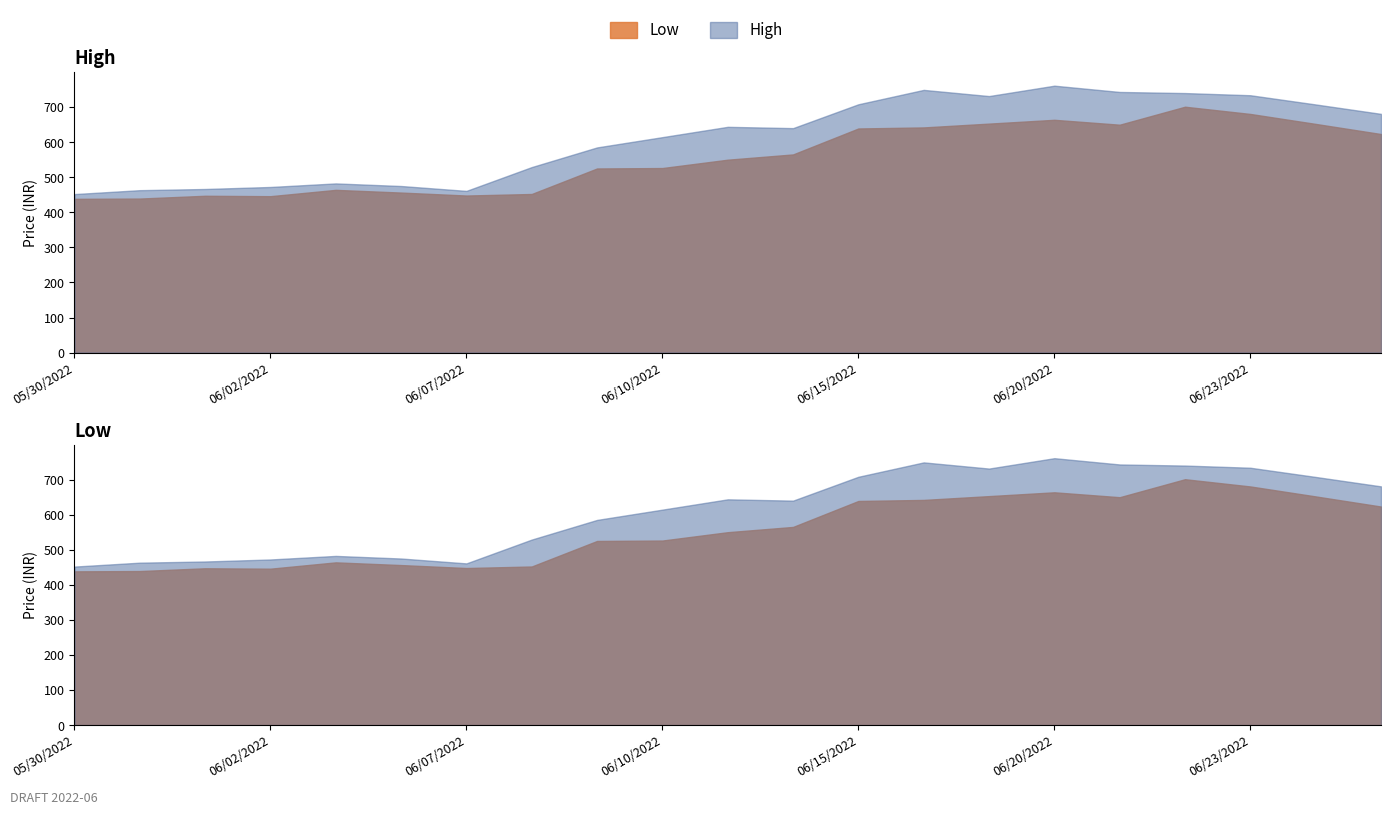

What position from the left is 06/15/2022?

13